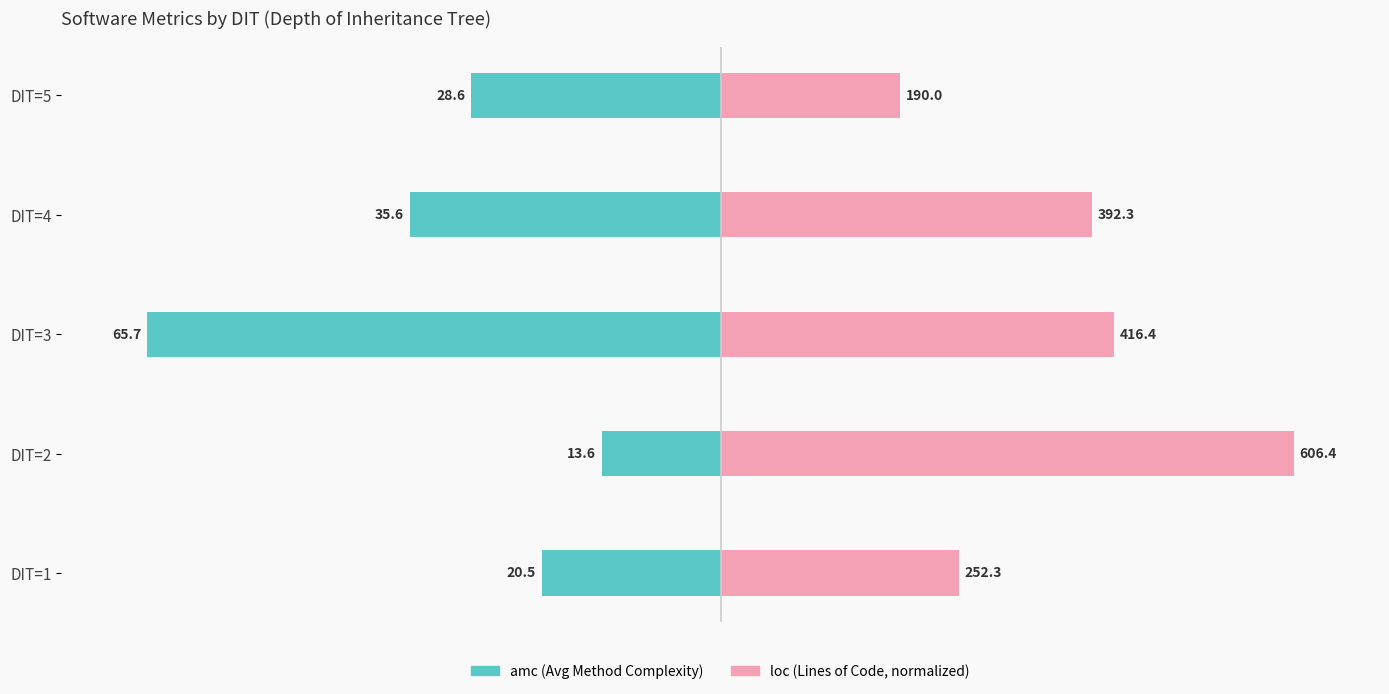

List the series in order of their overall mean, highest first.

loc (Lines of Code, normalized), amc (Avg Method Complexity)